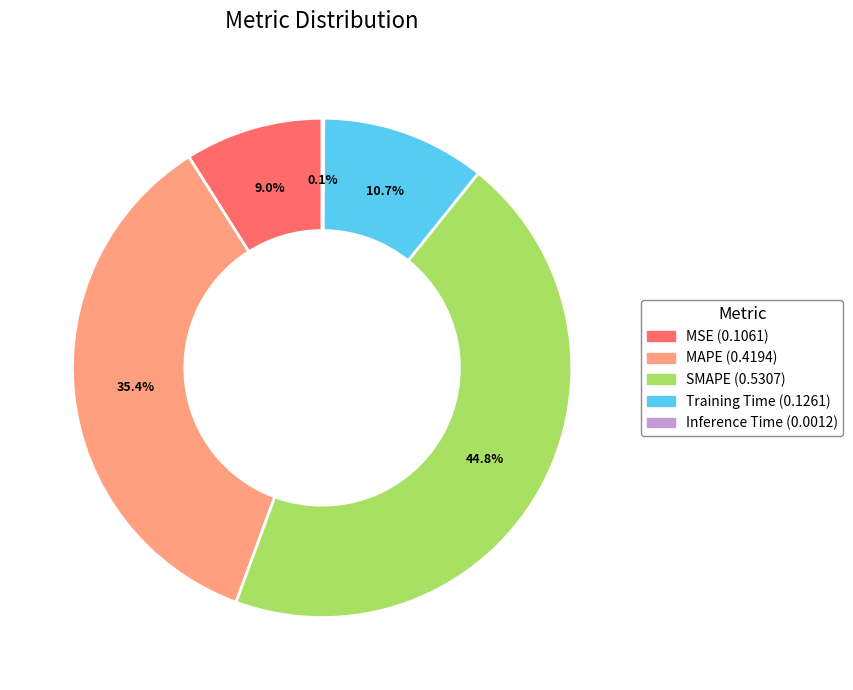

Which slice is the largest?

SMAPE